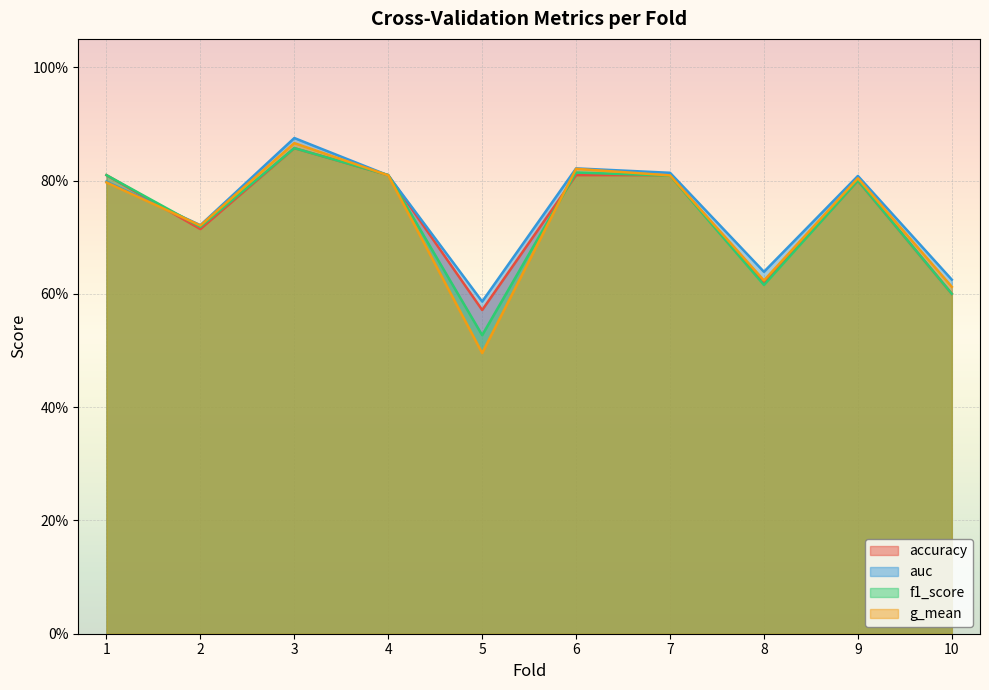

Where is the first local minimum for auc?

2